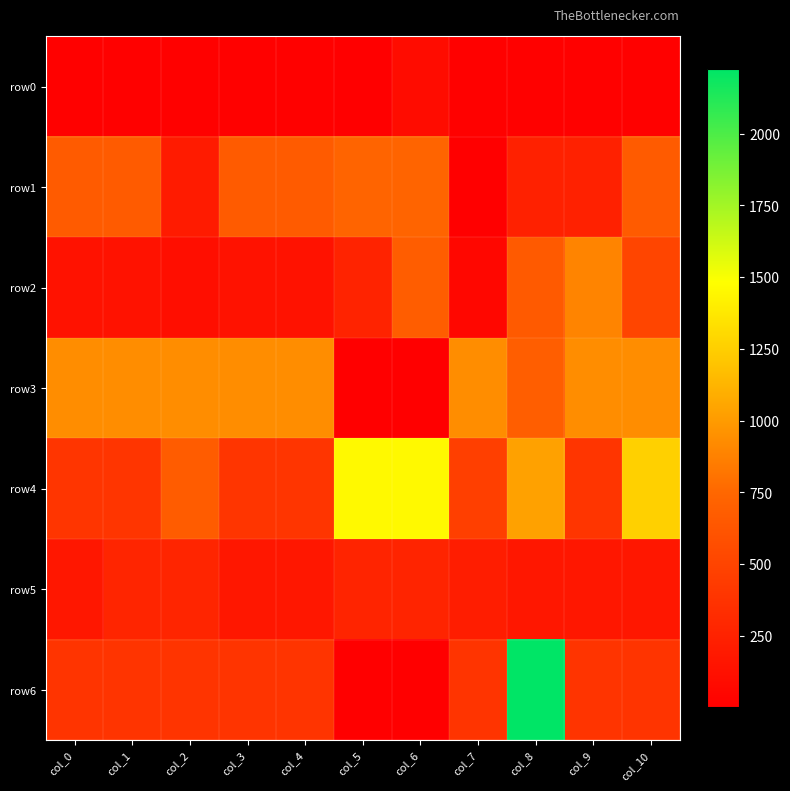

Reading right to left, what are all the values shown in this chart?

row0: col_10=10	col_9=10	col_8=10	col_7=10	col_6=96	col_5=2	col_4=10	col_3=10	col_2=10	col_1=10	col_0=10
row1: col_10=667	col_9=248	col_8=248	col_7=2	col_6=728	col_5=728	col_4=667	col_3=667	col_2=201	col_1=667	col_0=667
row2: col_10=509	col_9=888	col_8=657	col_7=60	col_6=682	col_5=263	col_4=139	col_3=139	col_2=108	col_1=139	col_0=139
row3: col_10=931	col_9=931	col_8=683	col_7=931	col_6=2	col_5=2	col_4=931	col_3=931	col_2=931	col_1=931	col_0=931
row4: col_10=1260	col_9=392	col_8=1031	col_7=464	col_6=1458	col_5=1458	col_4=392	col_3=392	col_2=676	col_1=392	col_0=392
row5: col_10=178	col_9=178	col_8=178	col_7=217	col_6=270	col_5=270	col_4=178	col_3=178	col_2=276	col_1=275	col_0=178
row6: col_10=386	col_9=386	col_8=2225	col_7=386	col_6=1	col_5=1	col_4=386	col_3=386	col_2=386	col_1=386	col_0=386